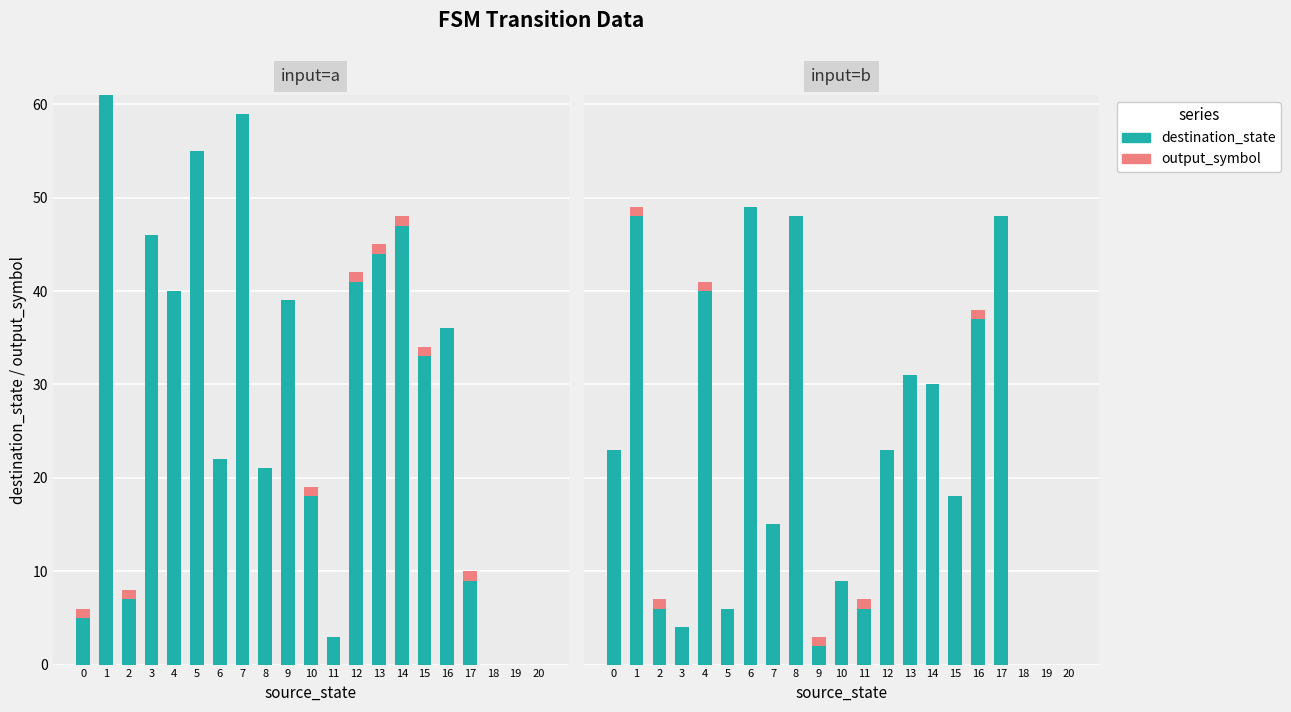

Is it true that output_symbol equals -1 at 5?

False